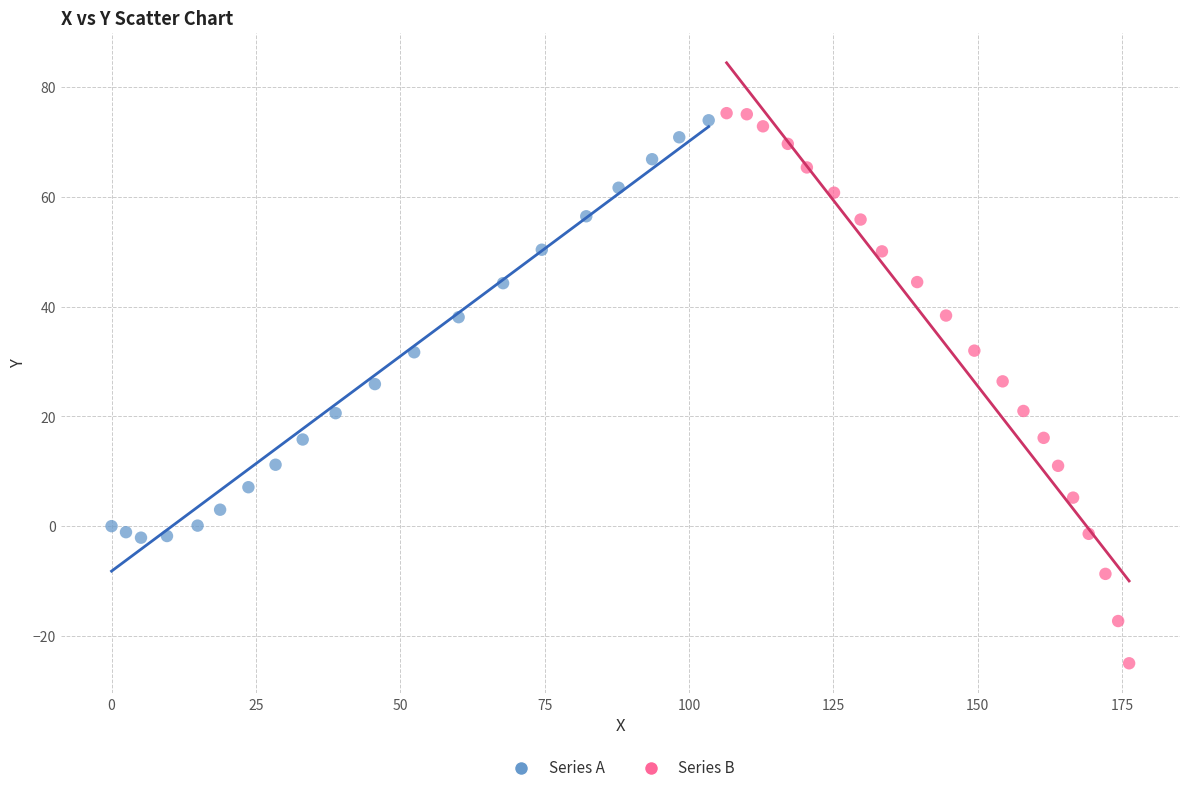

Which series has the largest Y range (max minus min)?

Series B